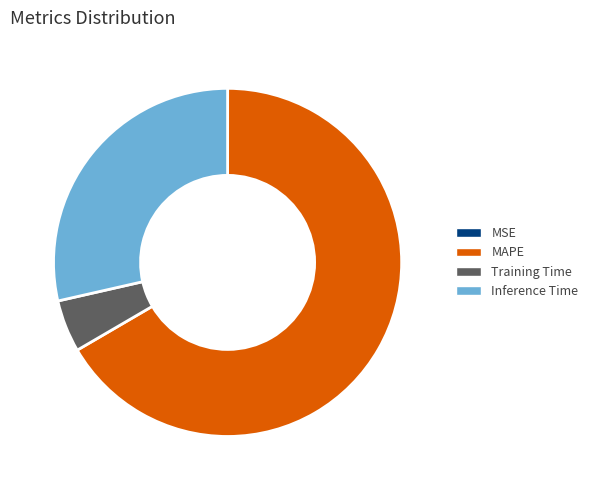

The Inference Time slice represents 29% of the pie. True or false?

True